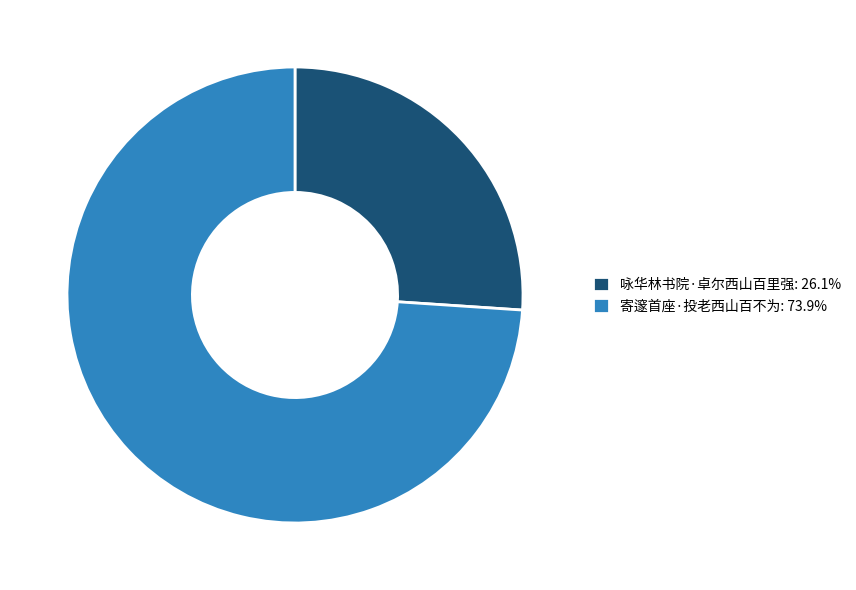

Approximately how many times larger is the value at 寄邃首座·投老西山百不为: 73.9% compared to 咏华林书院·卓尔西山百里强: 26.1%?

2.8